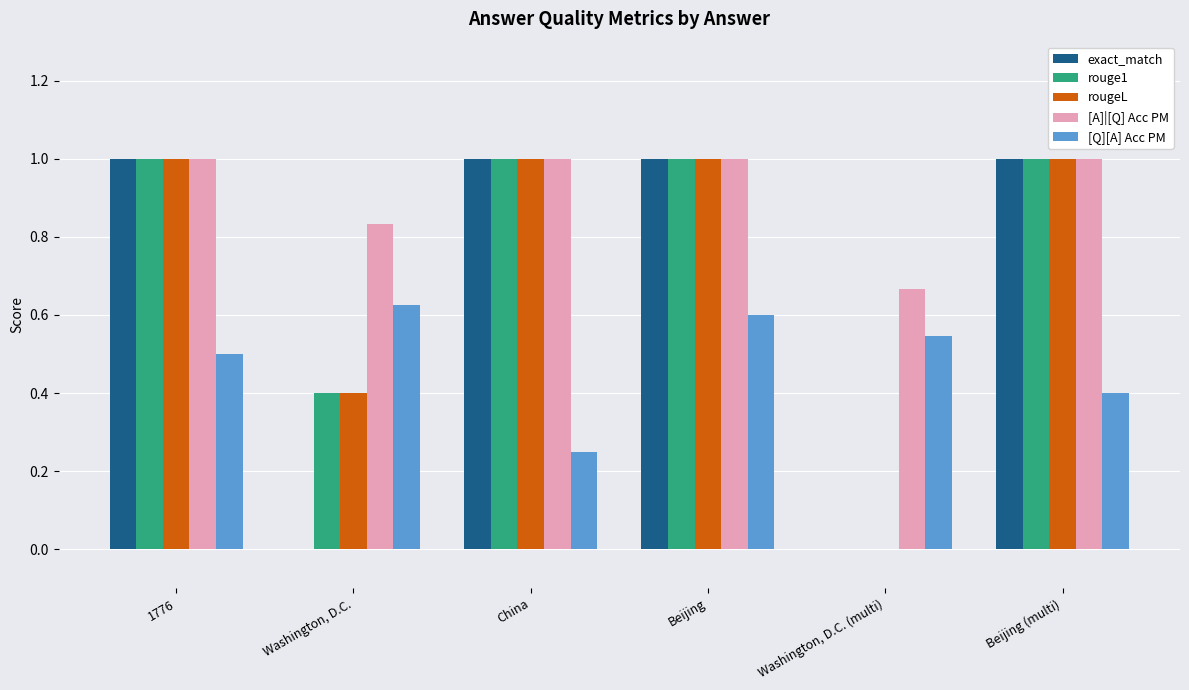

Are the bars horizontal?

No